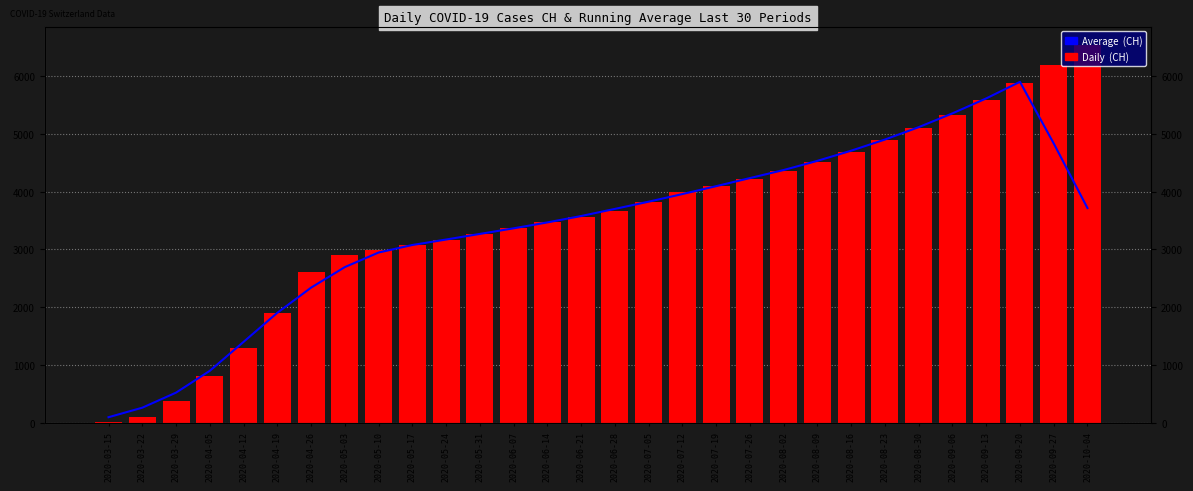

What is the label of the 14th bar from the left?

2020-06-14